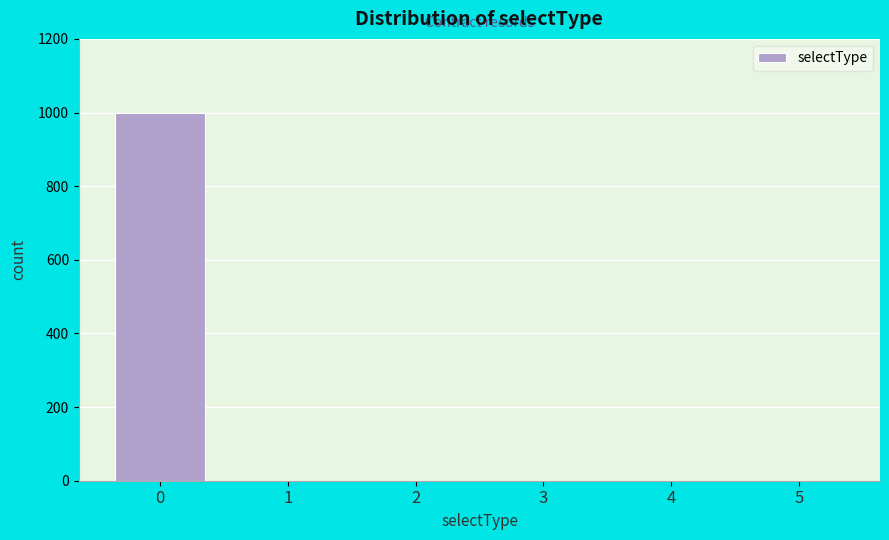

Reading right to left, transcribe all the data shown in this chart.

5=0	4=0	3=0	2=0	1=0	0=1000